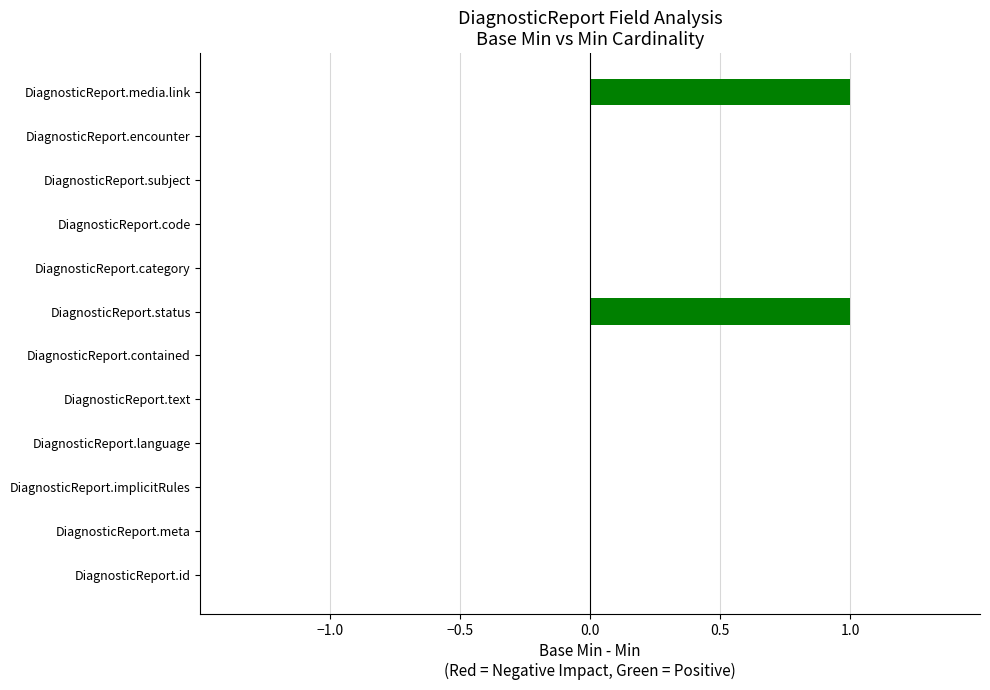

List the labels in order of value, largest first.

DiagnosticReport.status, DiagnosticReport.media.link, DiagnosticReport.id, DiagnosticReport.meta, DiagnosticReport.implicitRules, DiagnosticReport.language, DiagnosticReport.text, DiagnosticReport.contained, DiagnosticReport.category, DiagnosticReport.code, DiagnosticReport.subject, DiagnosticReport.encounter